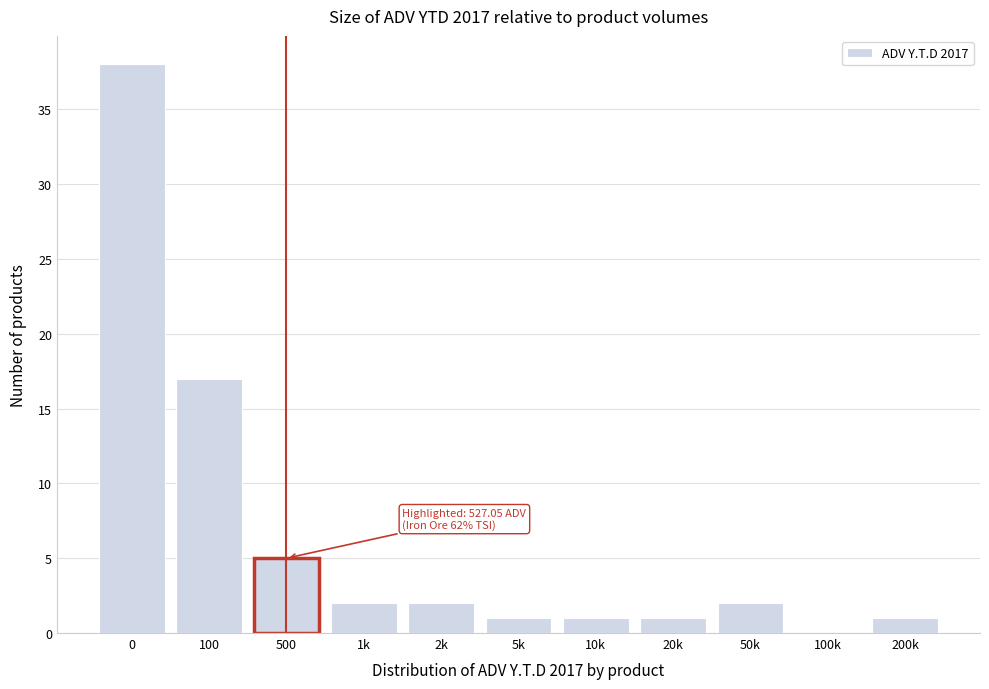

Reading left to right, extract all data points from this chart.

0=38	100=17	500=5	1k=2	2k=2	5k=1	10k=1	20k=1	50k=2	100k=0	200k=1